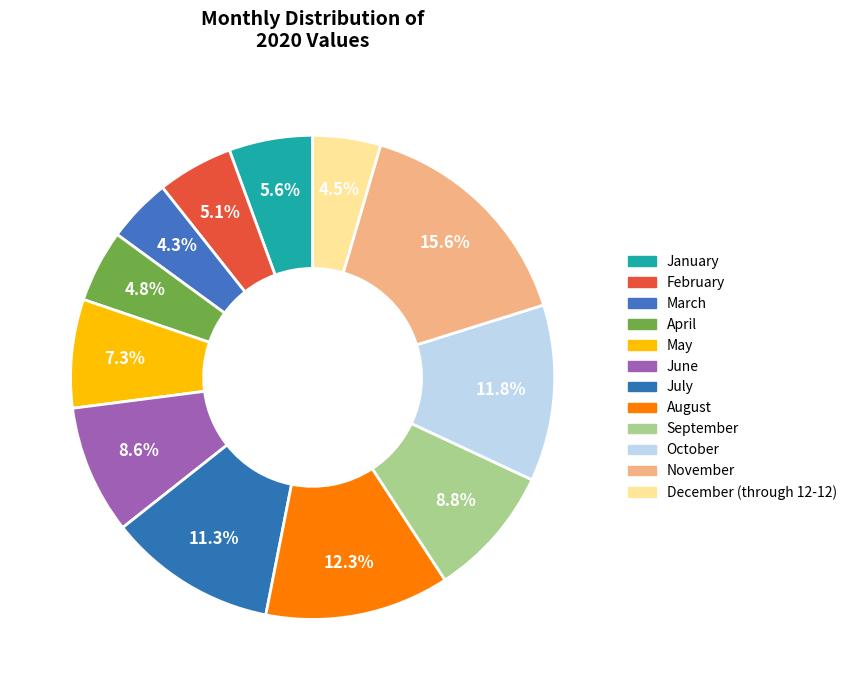

What is the ratio of the value at May to the value at July?

0.6